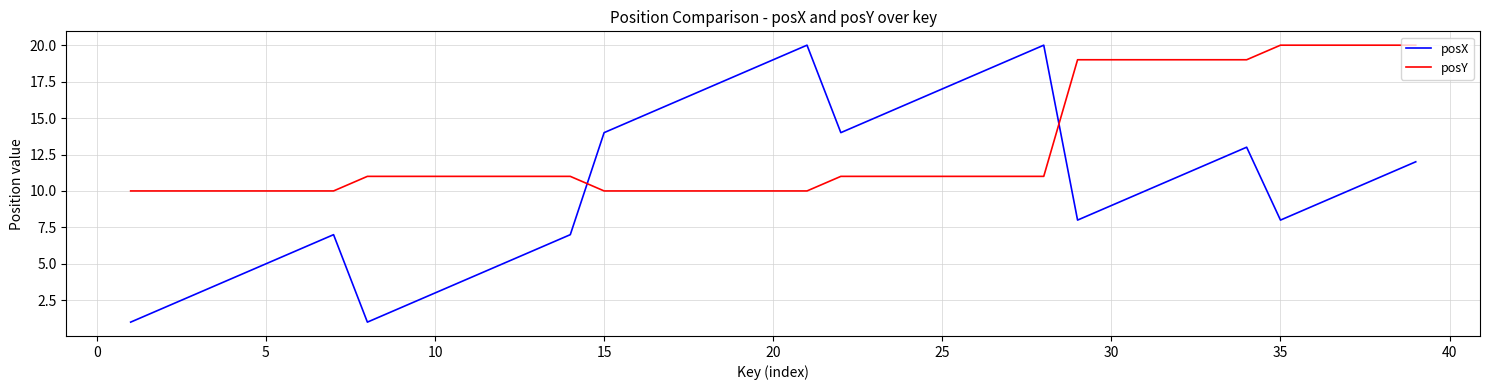

What are all the series names shown in the legend?

posX, posY